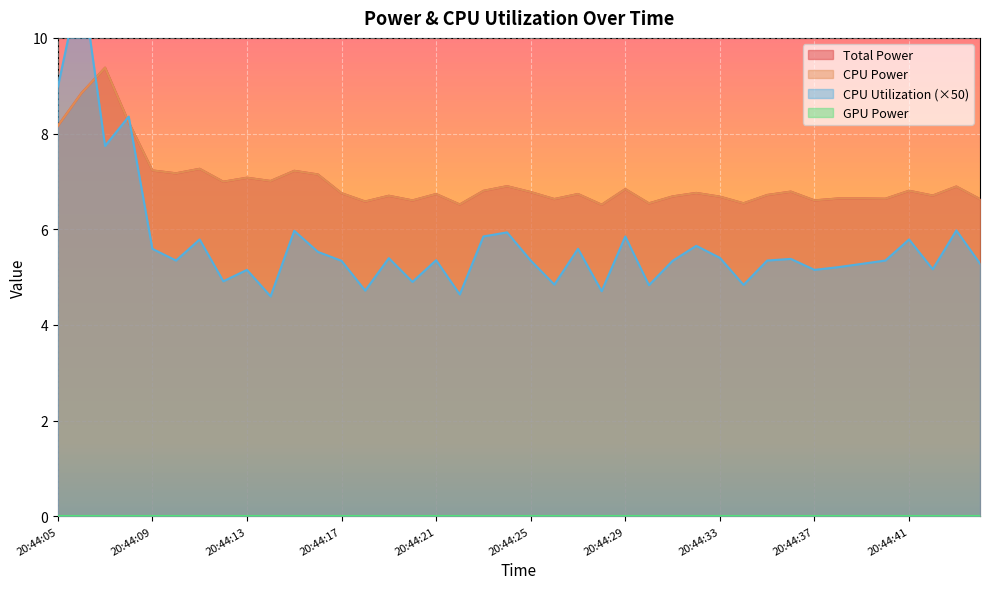

At how many categories does at least one series exceed 10?

1